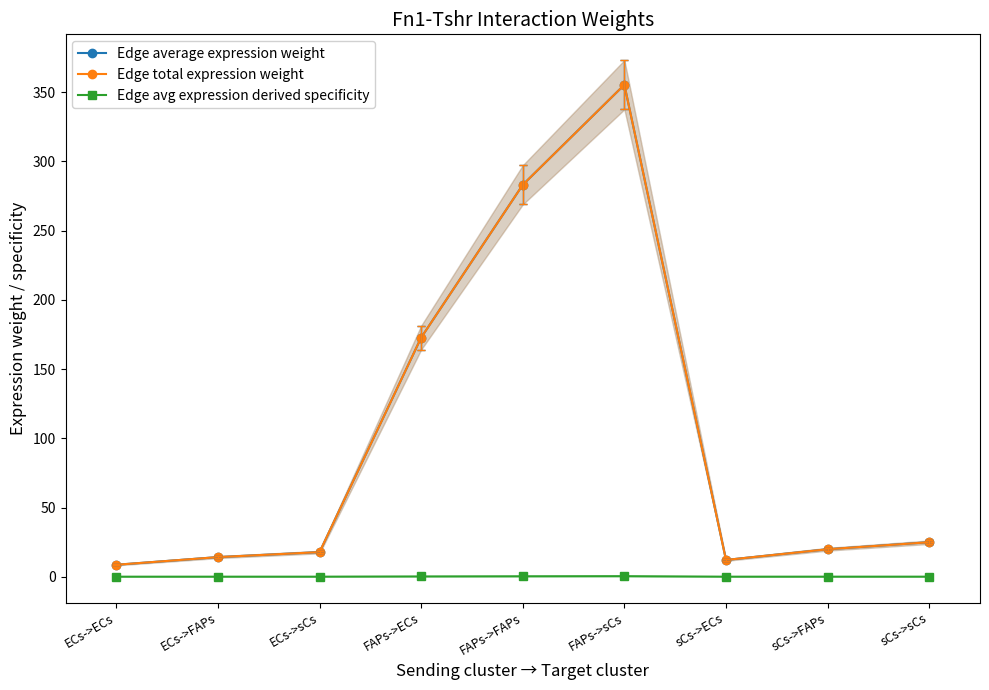

Is the value of Edge avg expression derived specificity at ECs->ECs greater than the value of Edge average expression weight at FAPs->ECs?

No